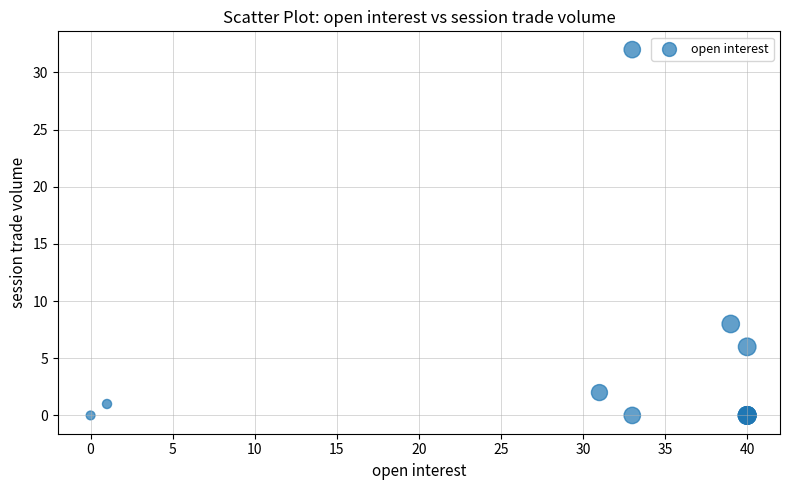

What Y value in the scatter plot is closest to 16?

8